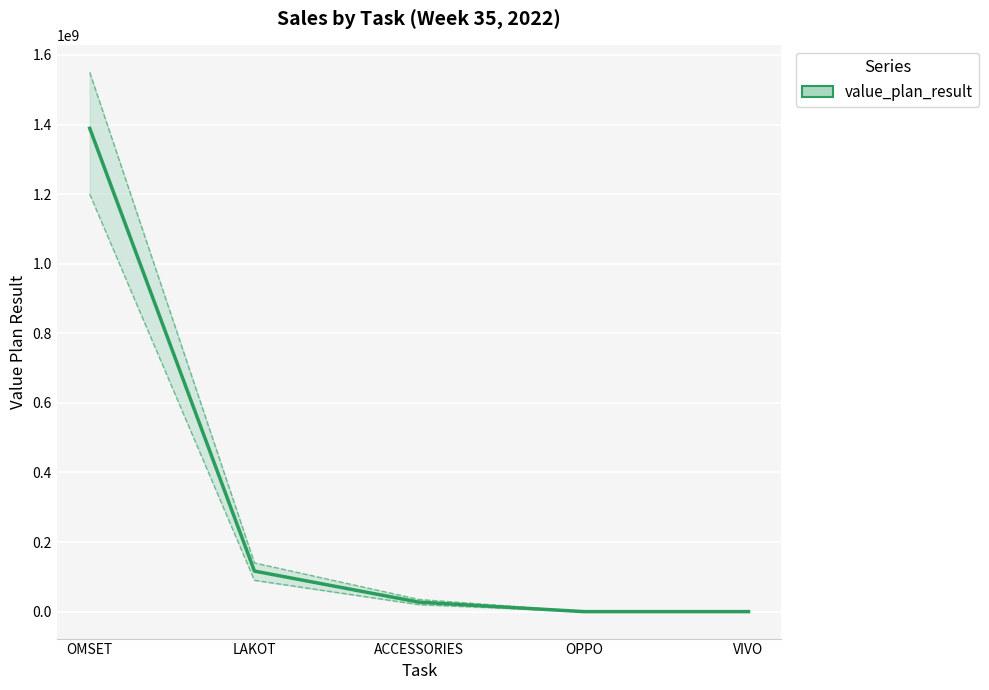

Reading left to right, list all the values displayed in this chart.

OMSET=1389202936	LAKOT=116549042	ACCESSORIES=27153935	OPPO=196	VIVO=162